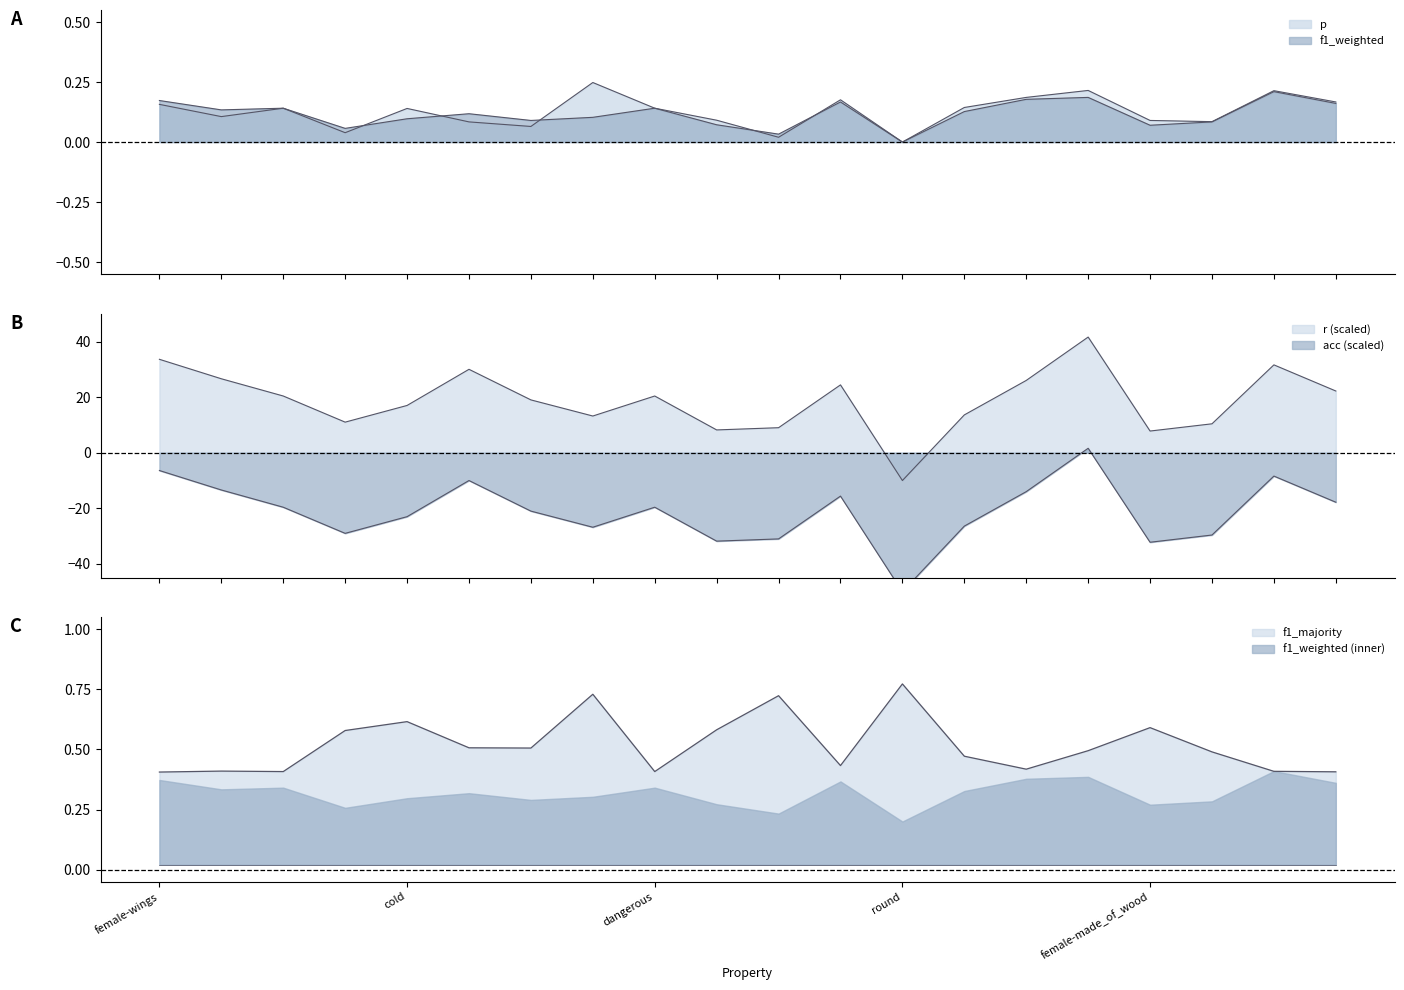

What is the sum of the f1_weighted values at female-black and female-square?

0.1